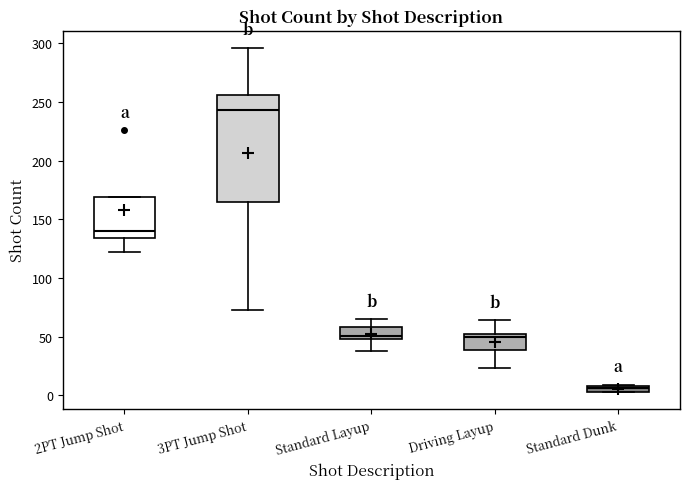

Which box has the highest median line?

3PT Jump Shot